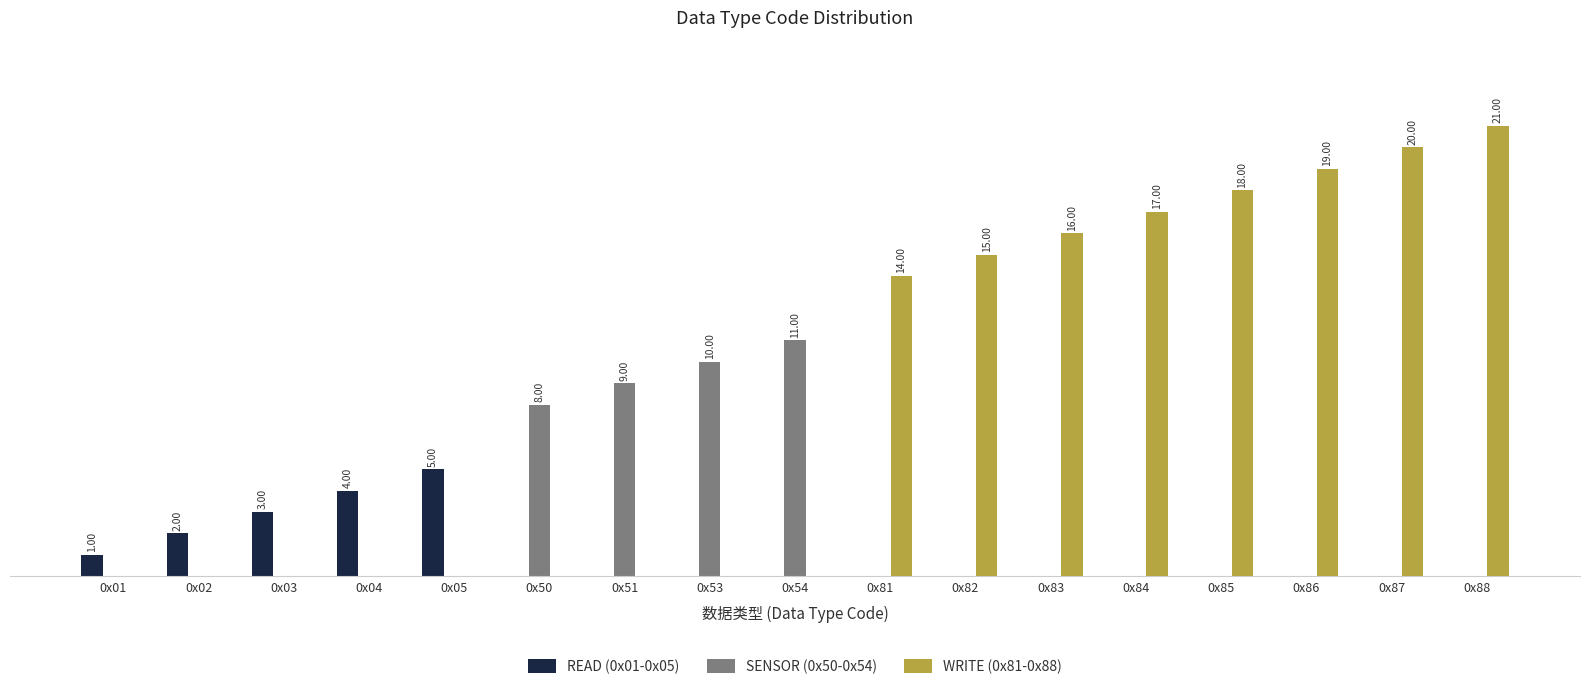

Is it true that READ (0x01-0x05) equals 3 at 0x02?

False